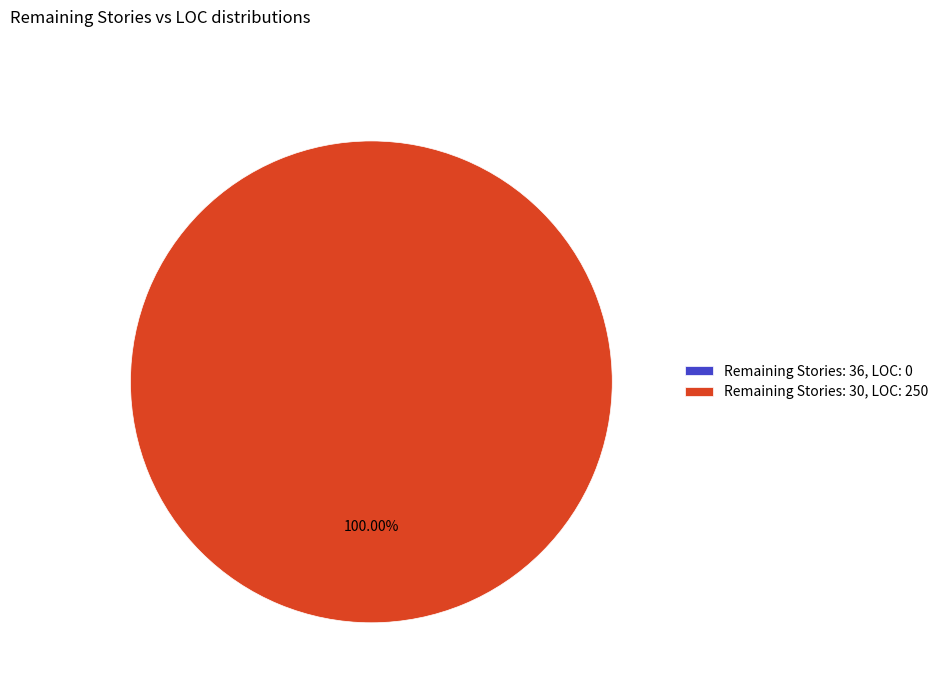

Does 36 account for over 50% of the chart?

No